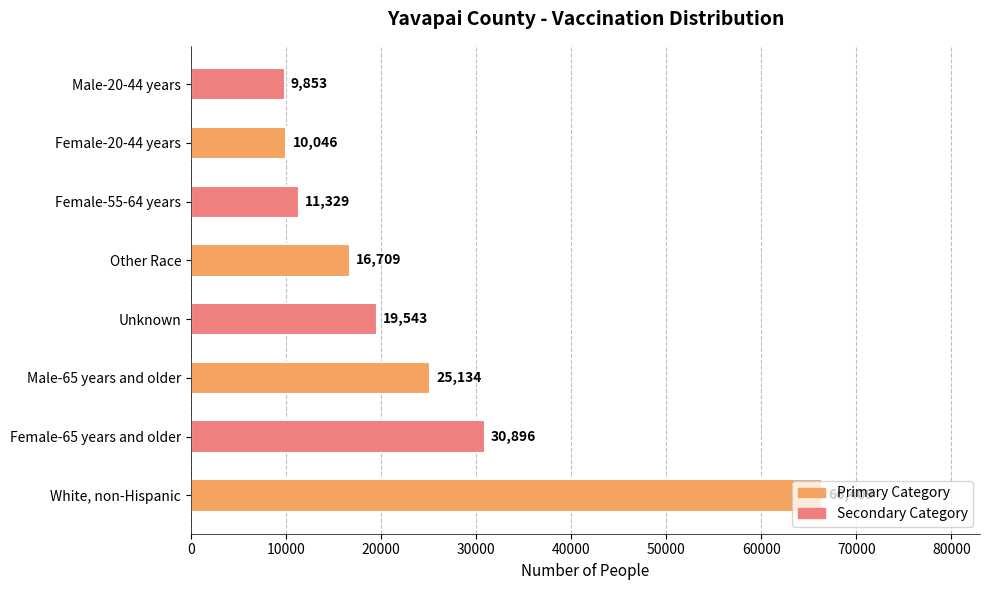

The chart shows a value of 16709 at Other Race. True or false?

True